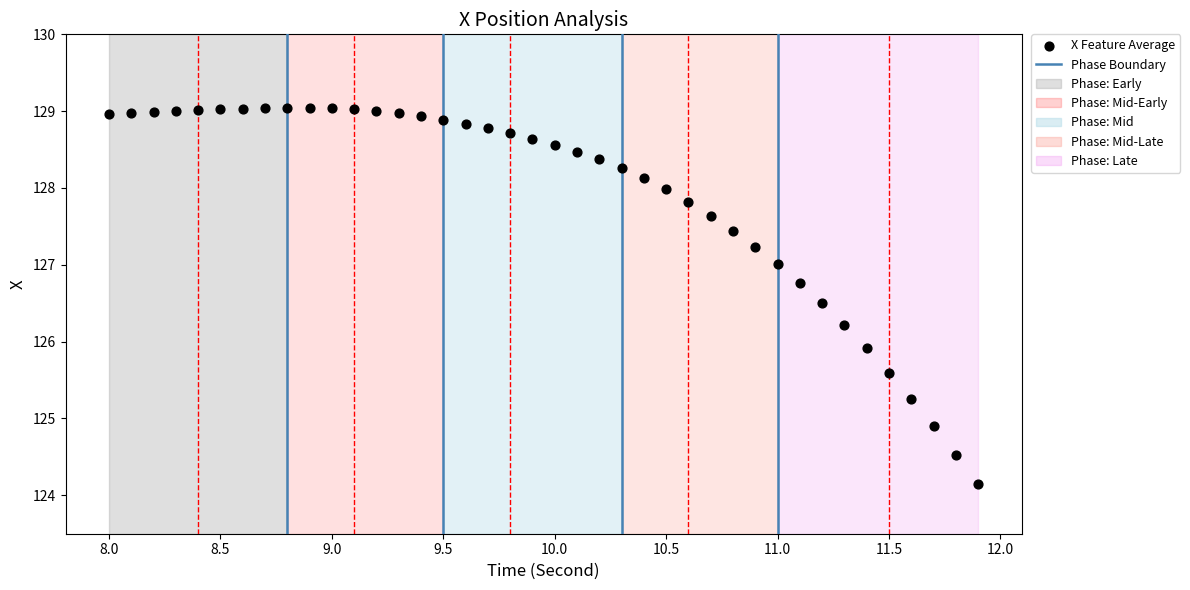

What is the range of Y values (max minus min)?

4.9